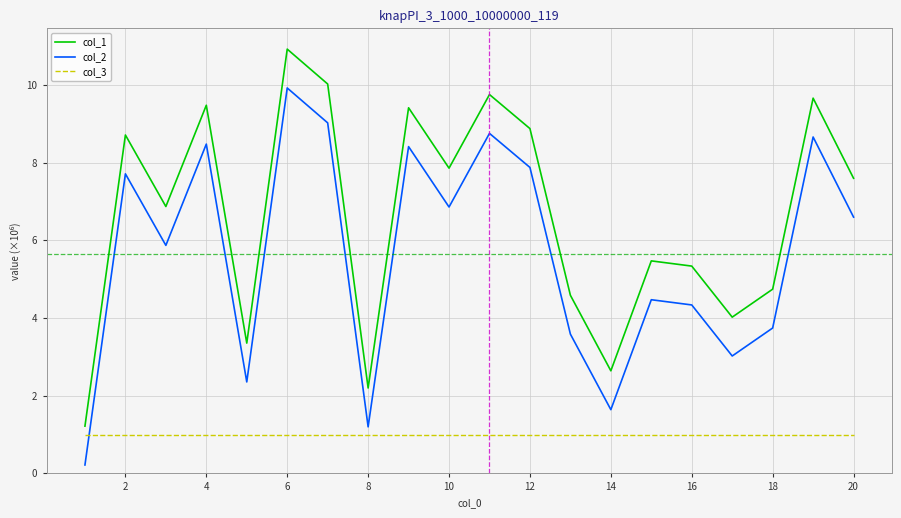

True or false: col_1 and col_2 intersect in this chart.

False